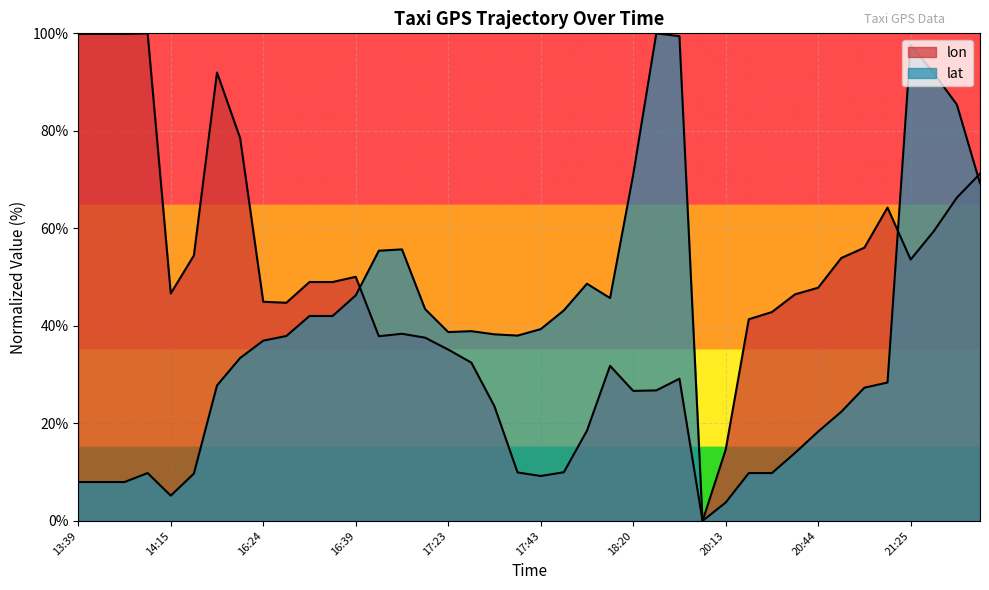

Which series has the largest range (max minus min)?

lon